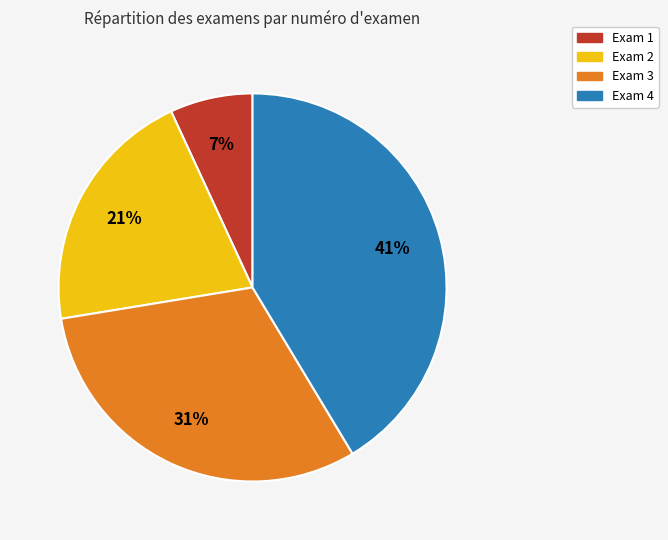

To the nearest percent, what is the average slice percentage?

25%